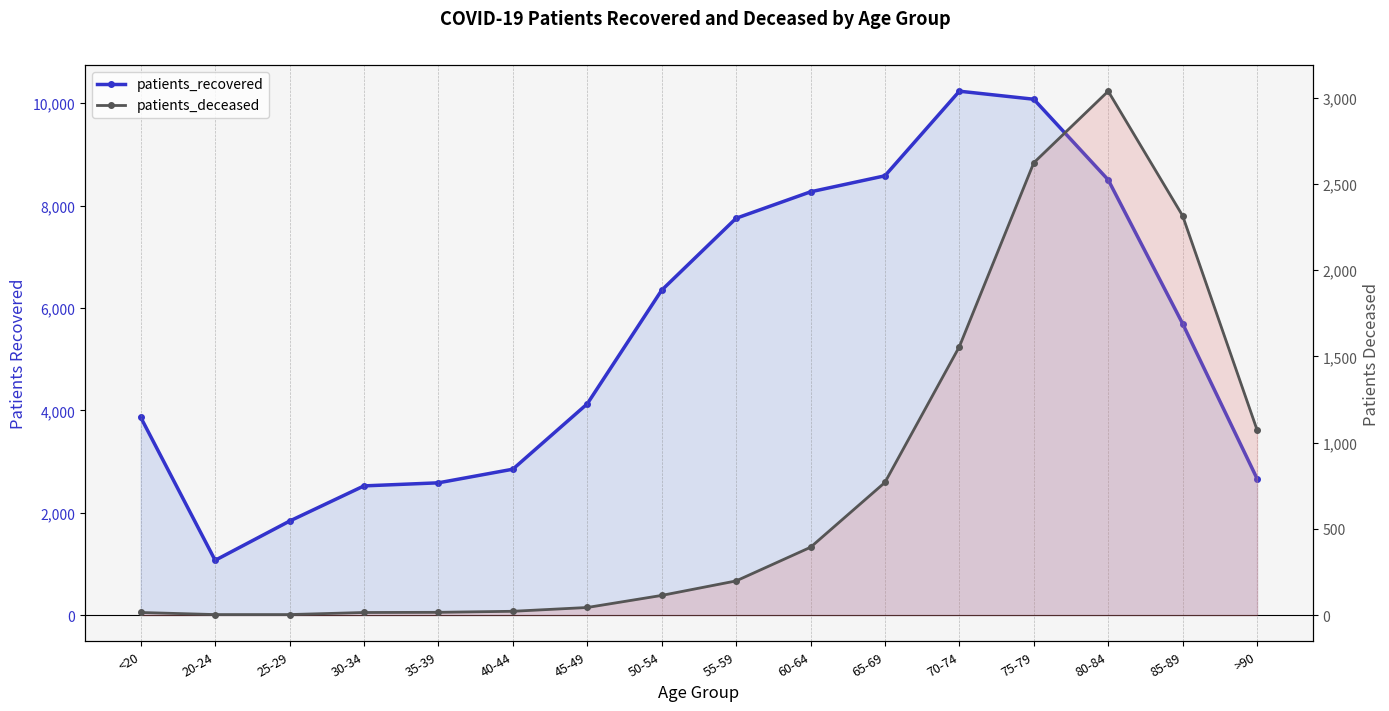

Count the number of data series in this chart.

2